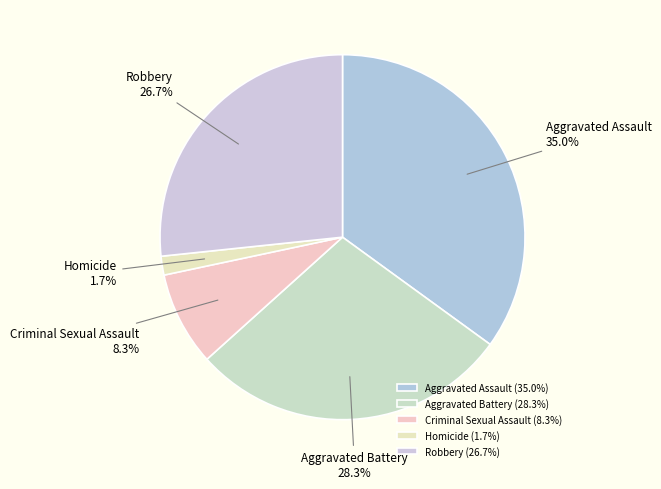

Combined, what portion of the pie is Robbery and Criminal Sexual Assault?

35.0%